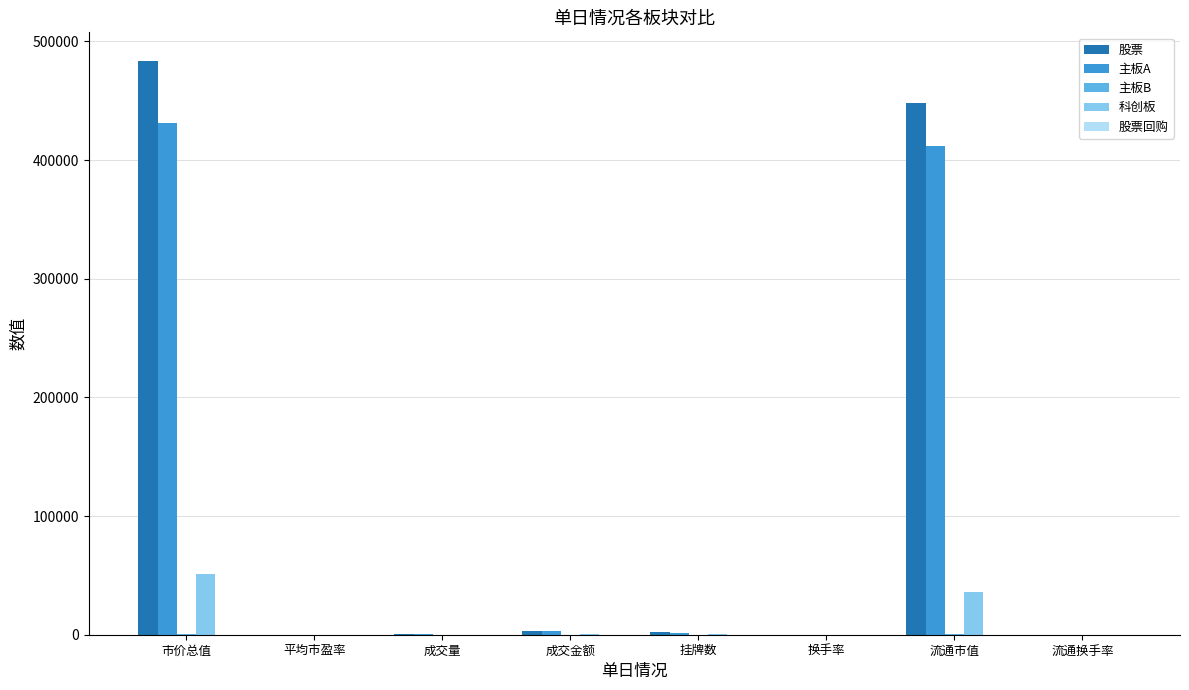

Which label corresponds to the largest value in the chart?

市价总值